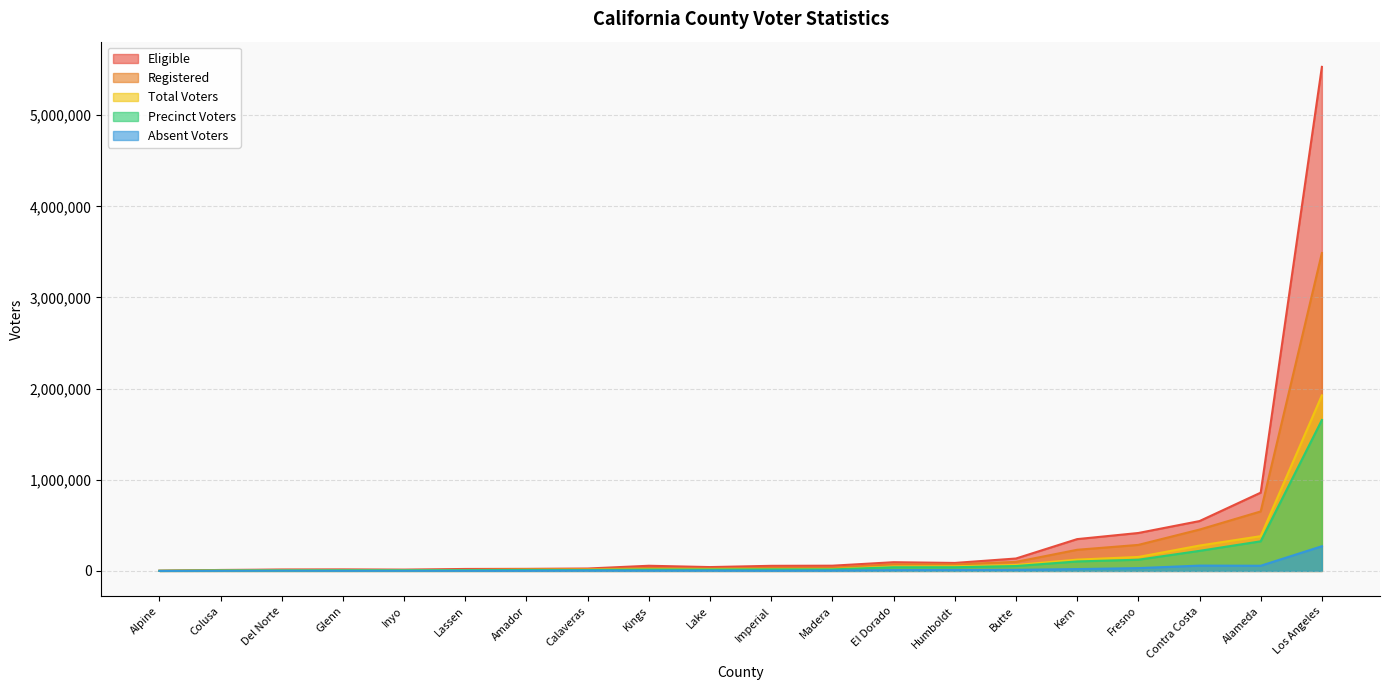

What is the spread (max minus min) of values at Contra Costa?

488517